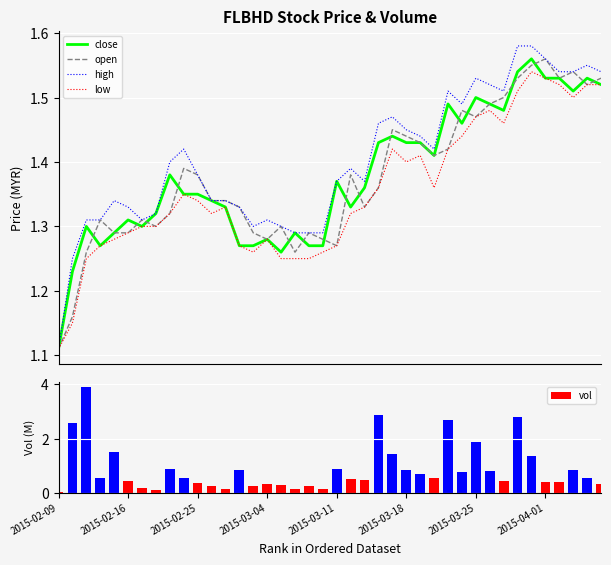

Which category has the lowest value in the open series?

2015-02-09